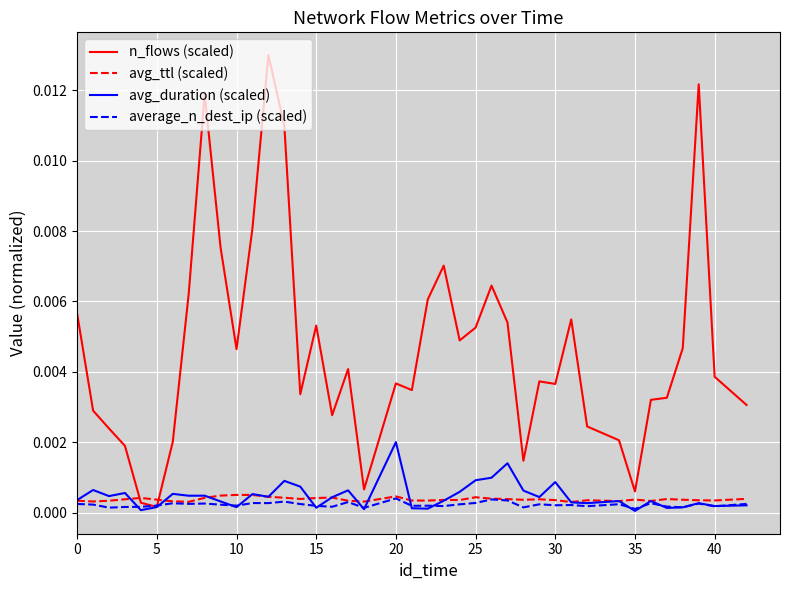

Which series has the largest total across all categories?

n_flows (scaled)